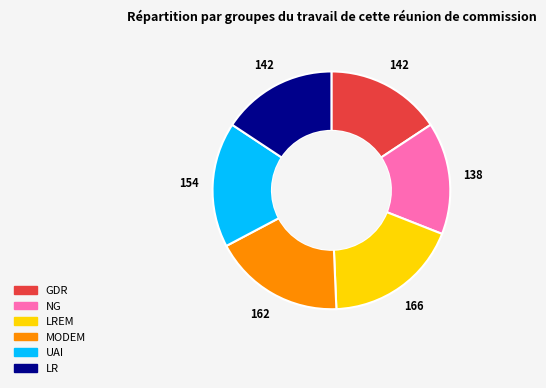

Does NG represent more than half of the total?

No